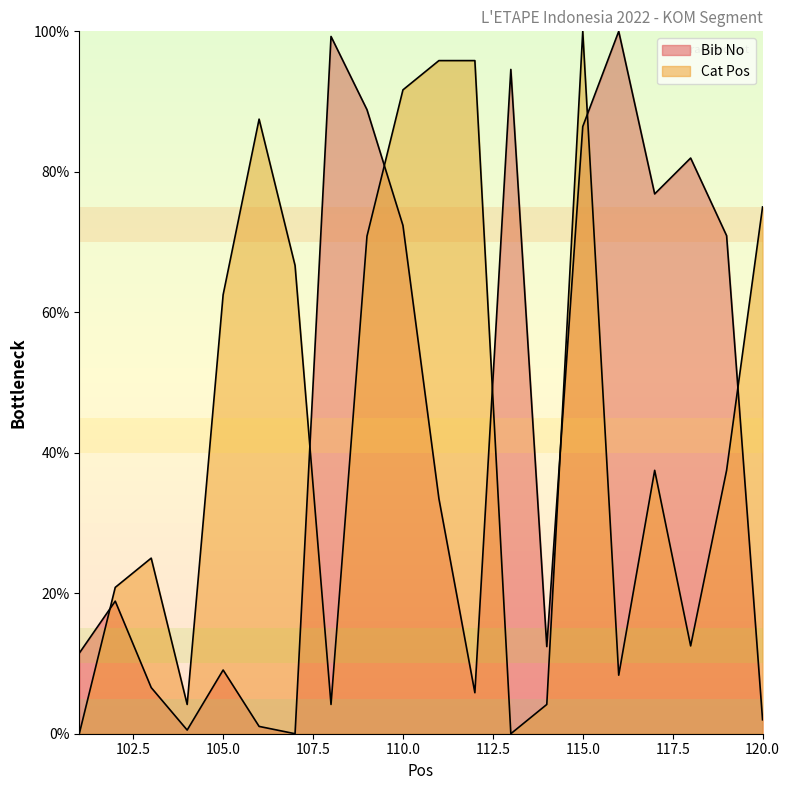

At which label does Bib No first exceed 33?

108